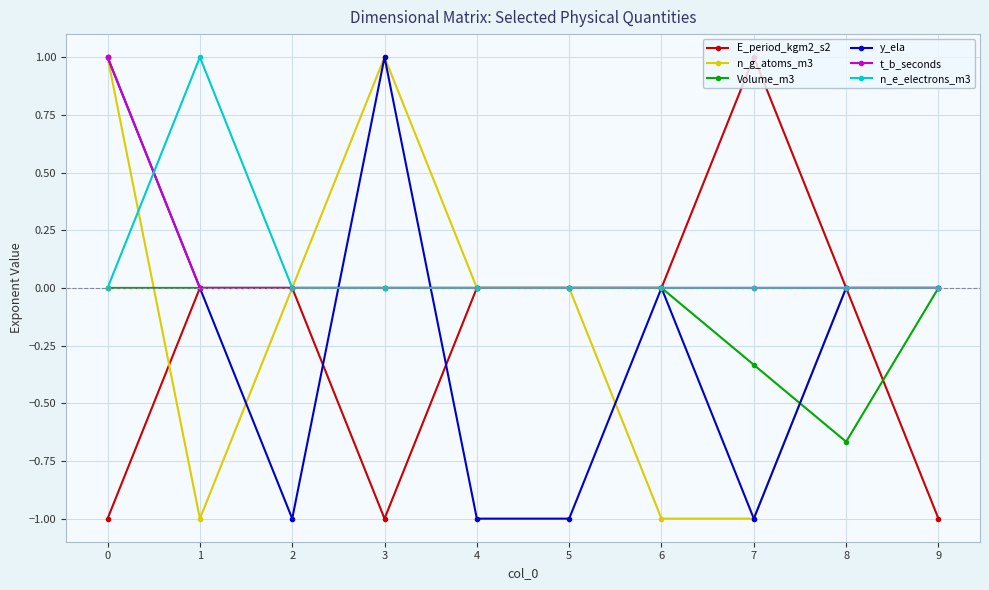

What is the difference between the highest and lowest values at 9?

1.0